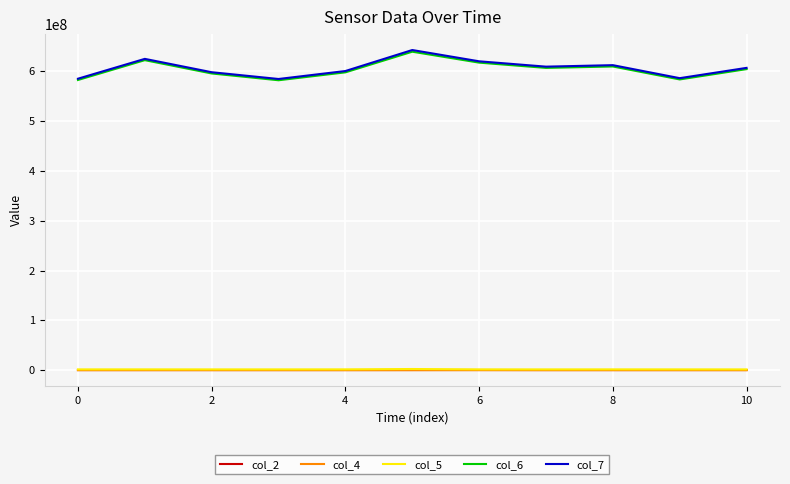

What is the greatest value displayed?

642422042